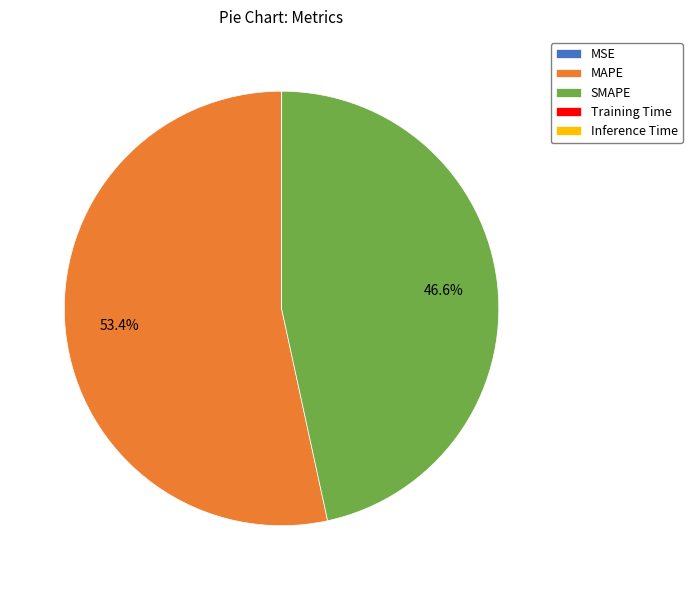

What is the largest slice in the pie chart?

MAPE